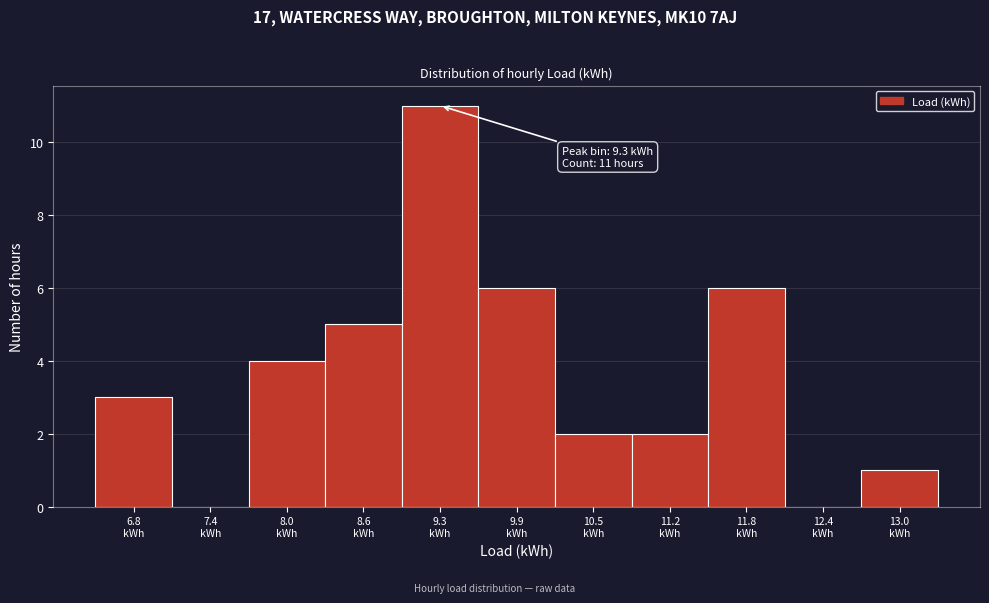

Which range on the x-axis has the tallest bar?

9.0 to 9.6